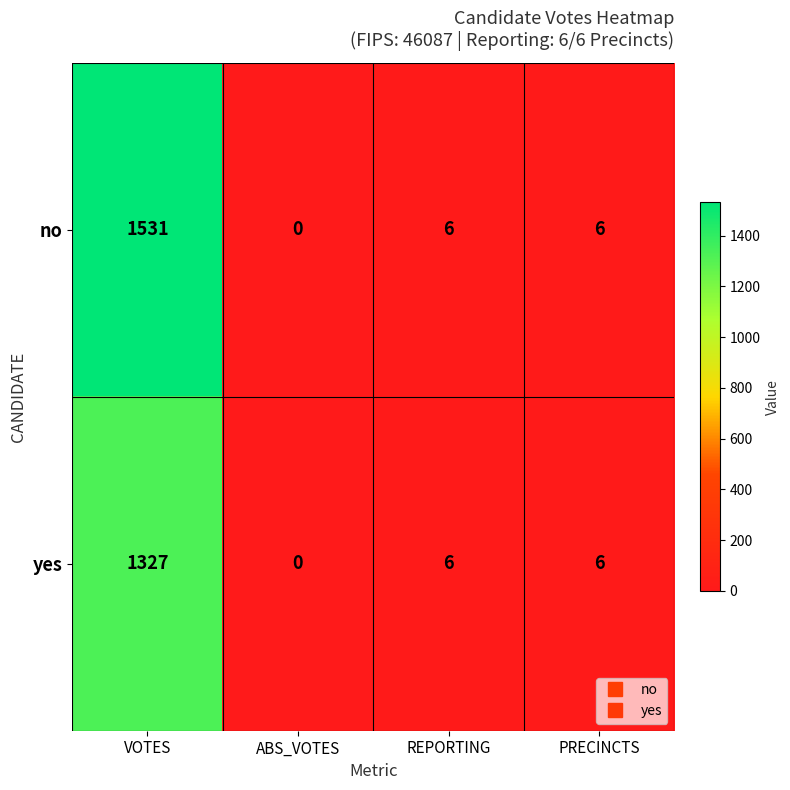

How many data points does each series have?

4